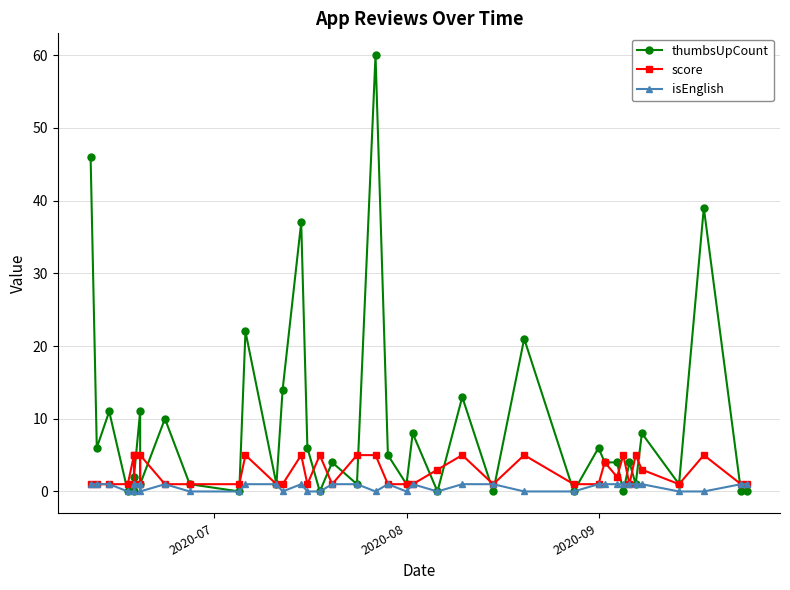

Rank the series by their average value, from highest to lowest.

thumbsUpCount, score, isEnglish